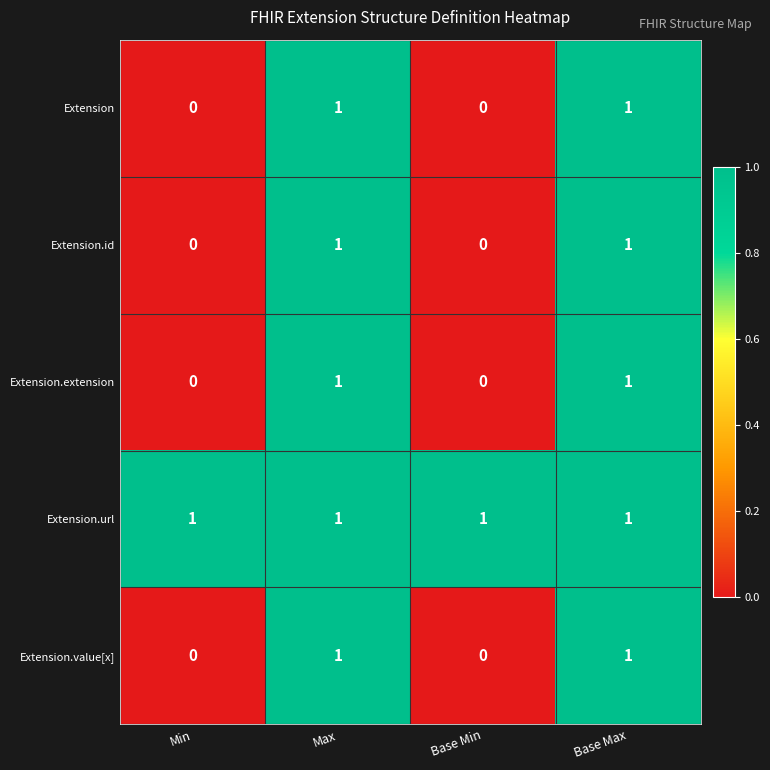

At how many categories does at least one series exceed 0?

4